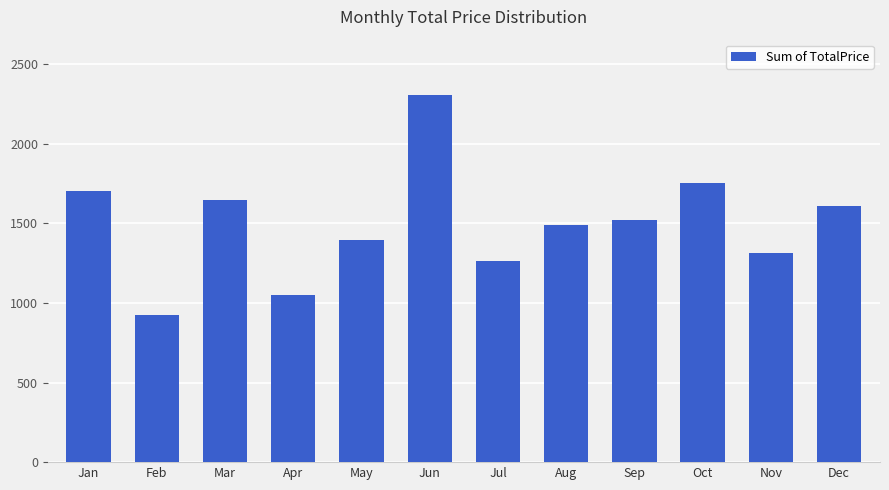

True or false: the data shows 1524.1 at Sep.

True